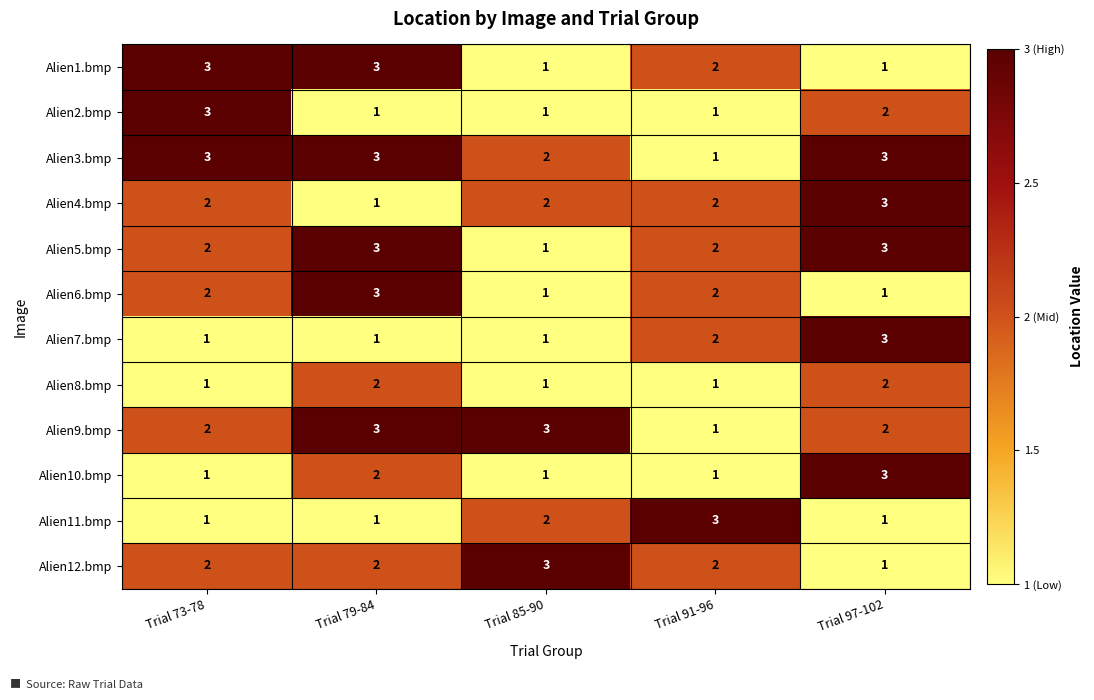

The Alien2.bmp series shows 2 at Trial 91-96. True or false?

False